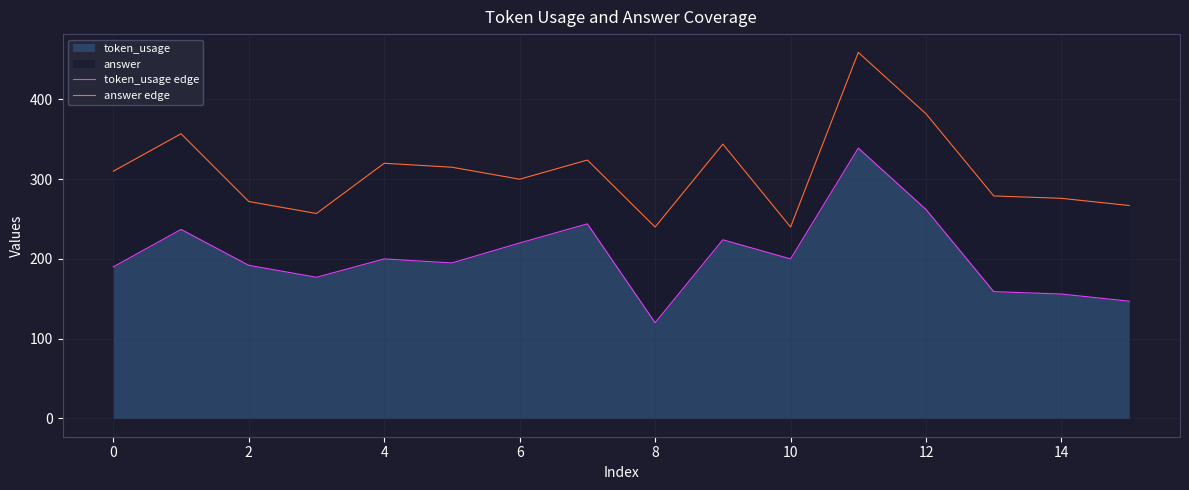

What are all the series names shown in the legend?

token_usage edge, answer edge